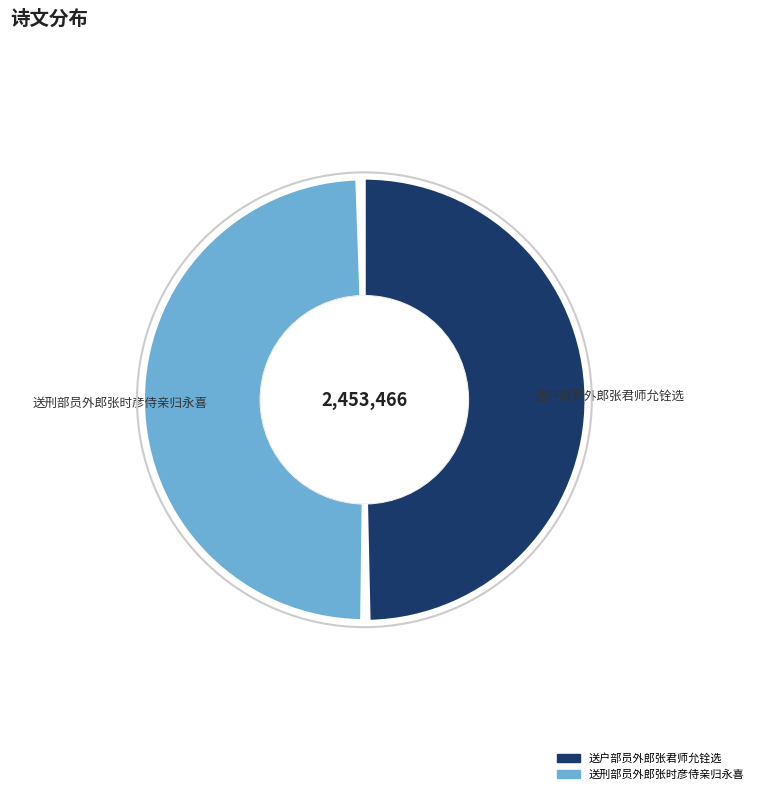

To the nearest percent, what portion does 送户部员外郎张君师允铨选 represent?

50%